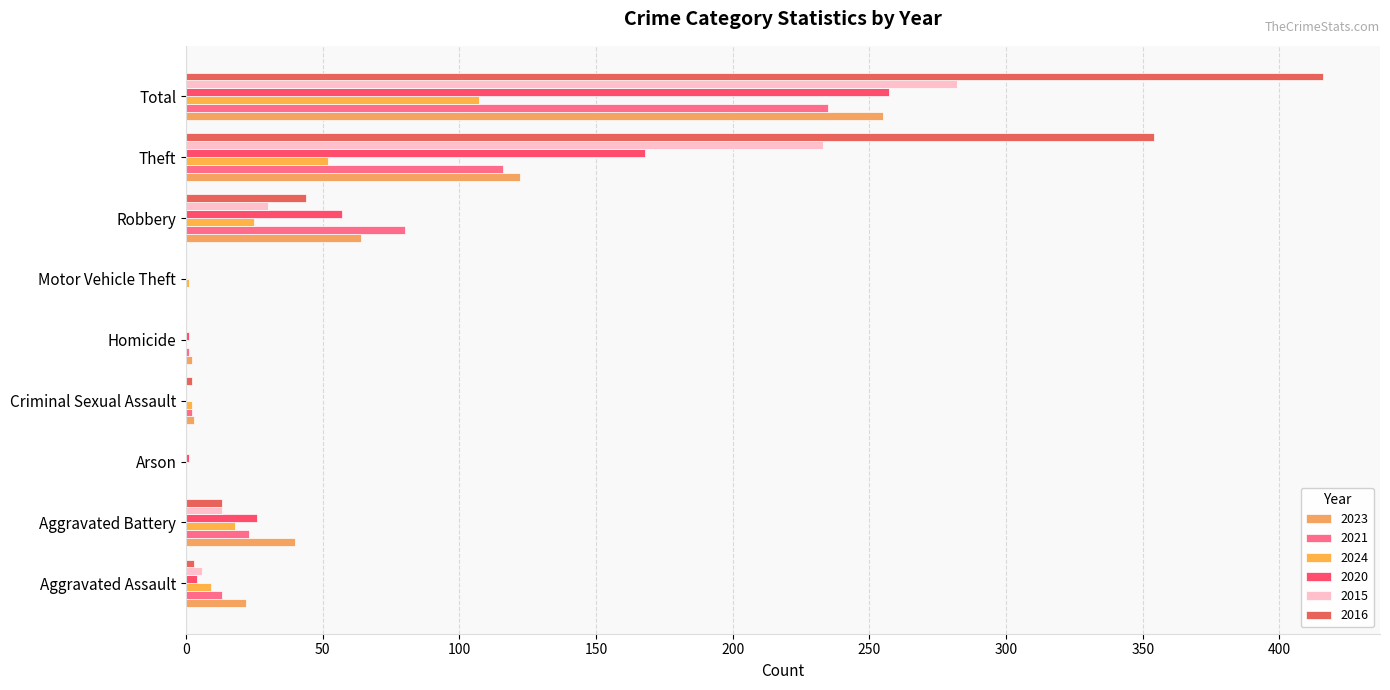

What position from the right is Arson?

7